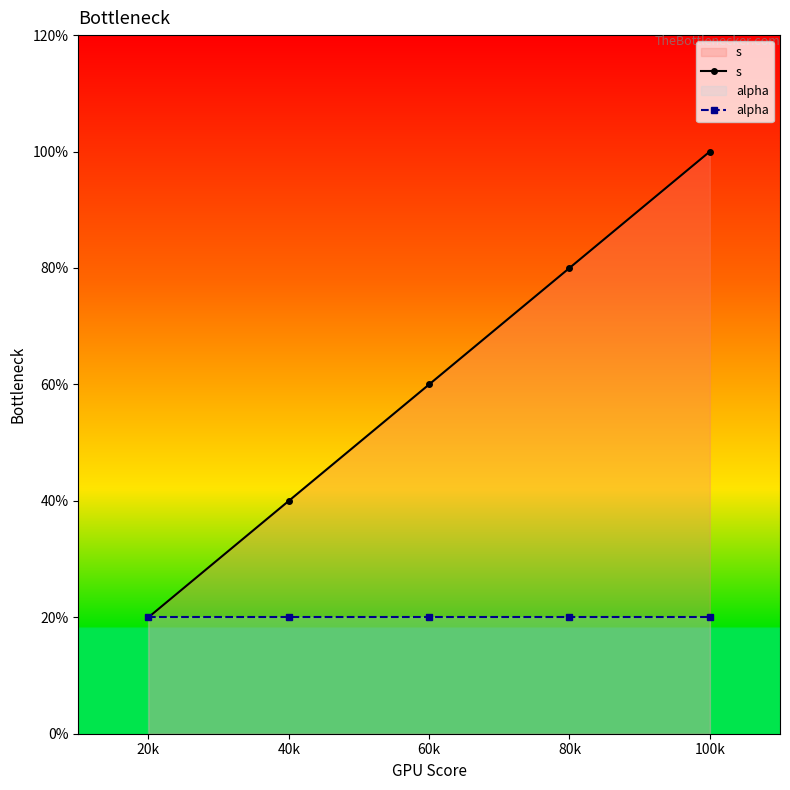

Is the value of s at 80k greater than the value of alpha at 20k?

Yes